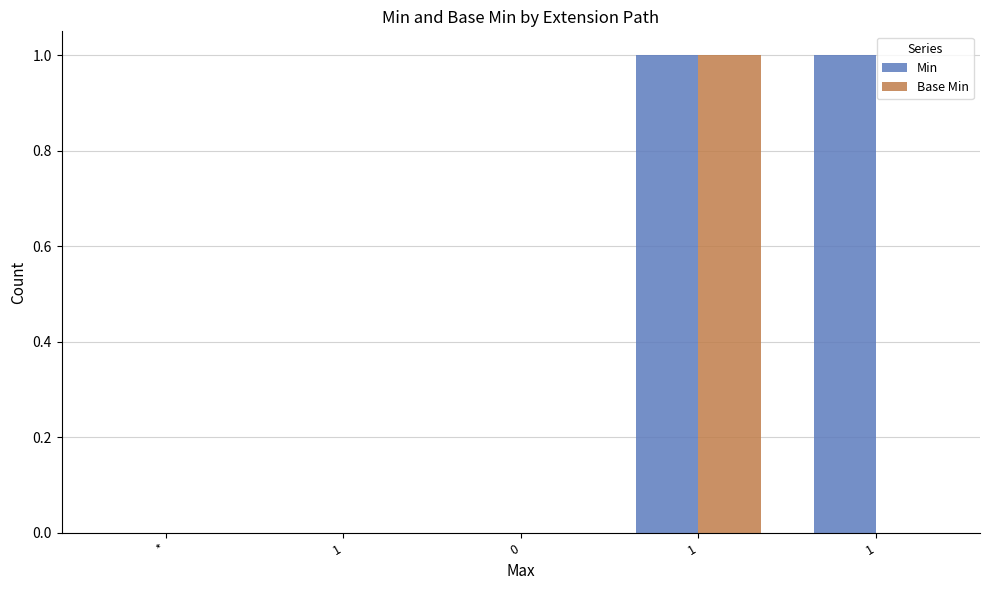

How many groups of bars are there?

5